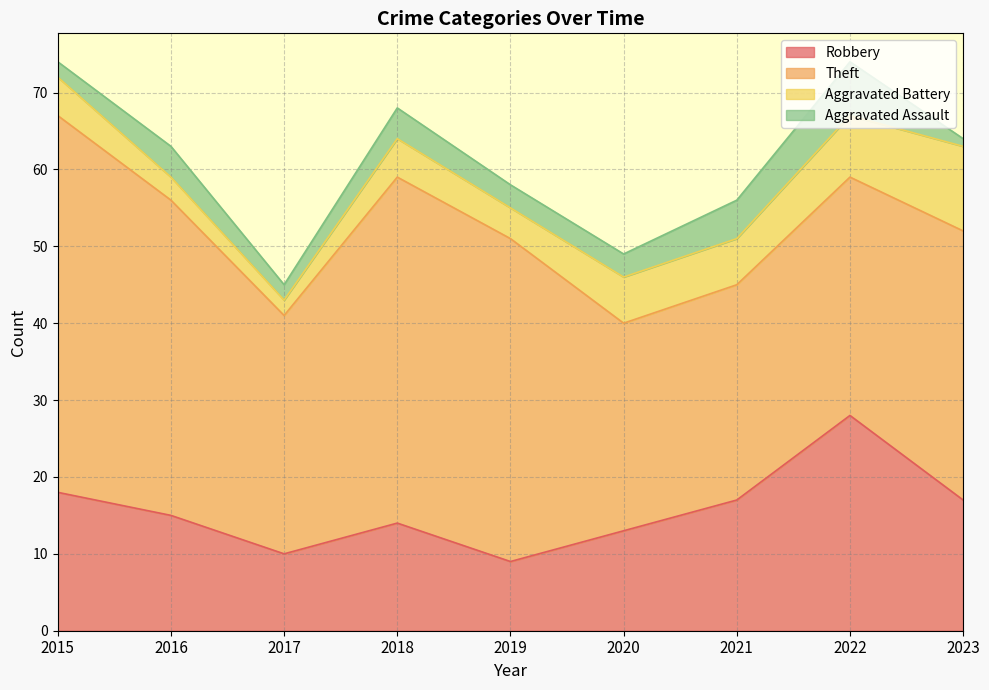

What is the value of the Theft point at the 9th from the left?

35